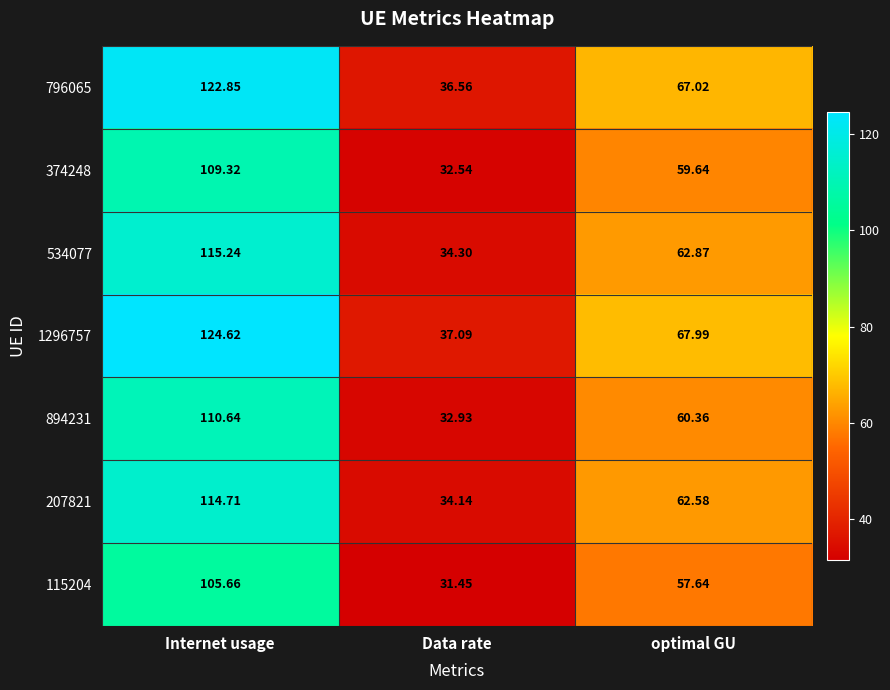

At which category is the sum across all series the highest?

Internet usage